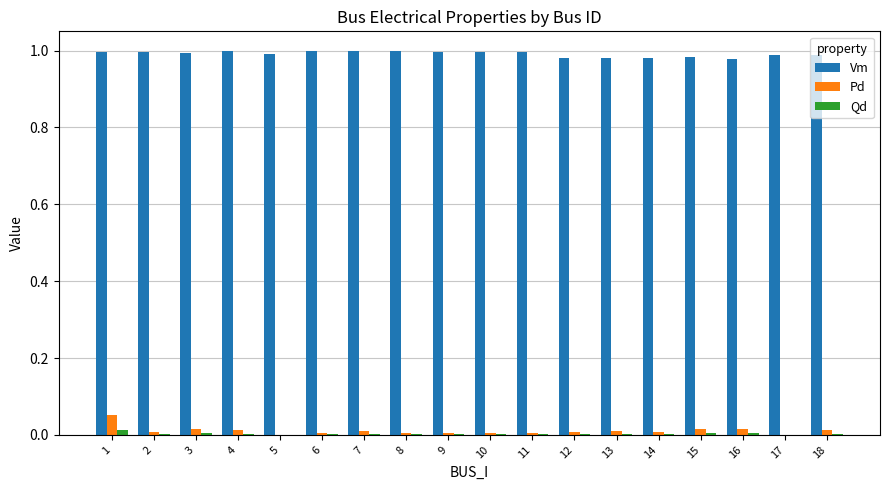

True or false: Qd has a value of 0.0 at 9.

True